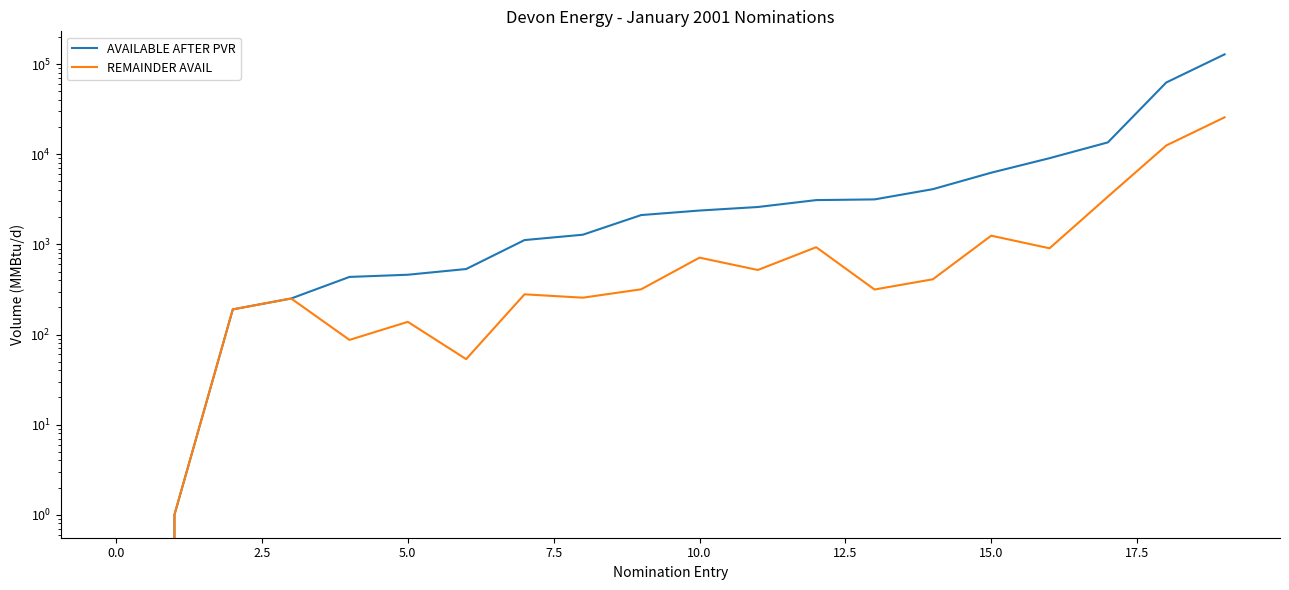

Is the value of REMAINDER AVAIL at 16 greater than the value of AVAILABLE AFTER PVR at 2.5?

Yes